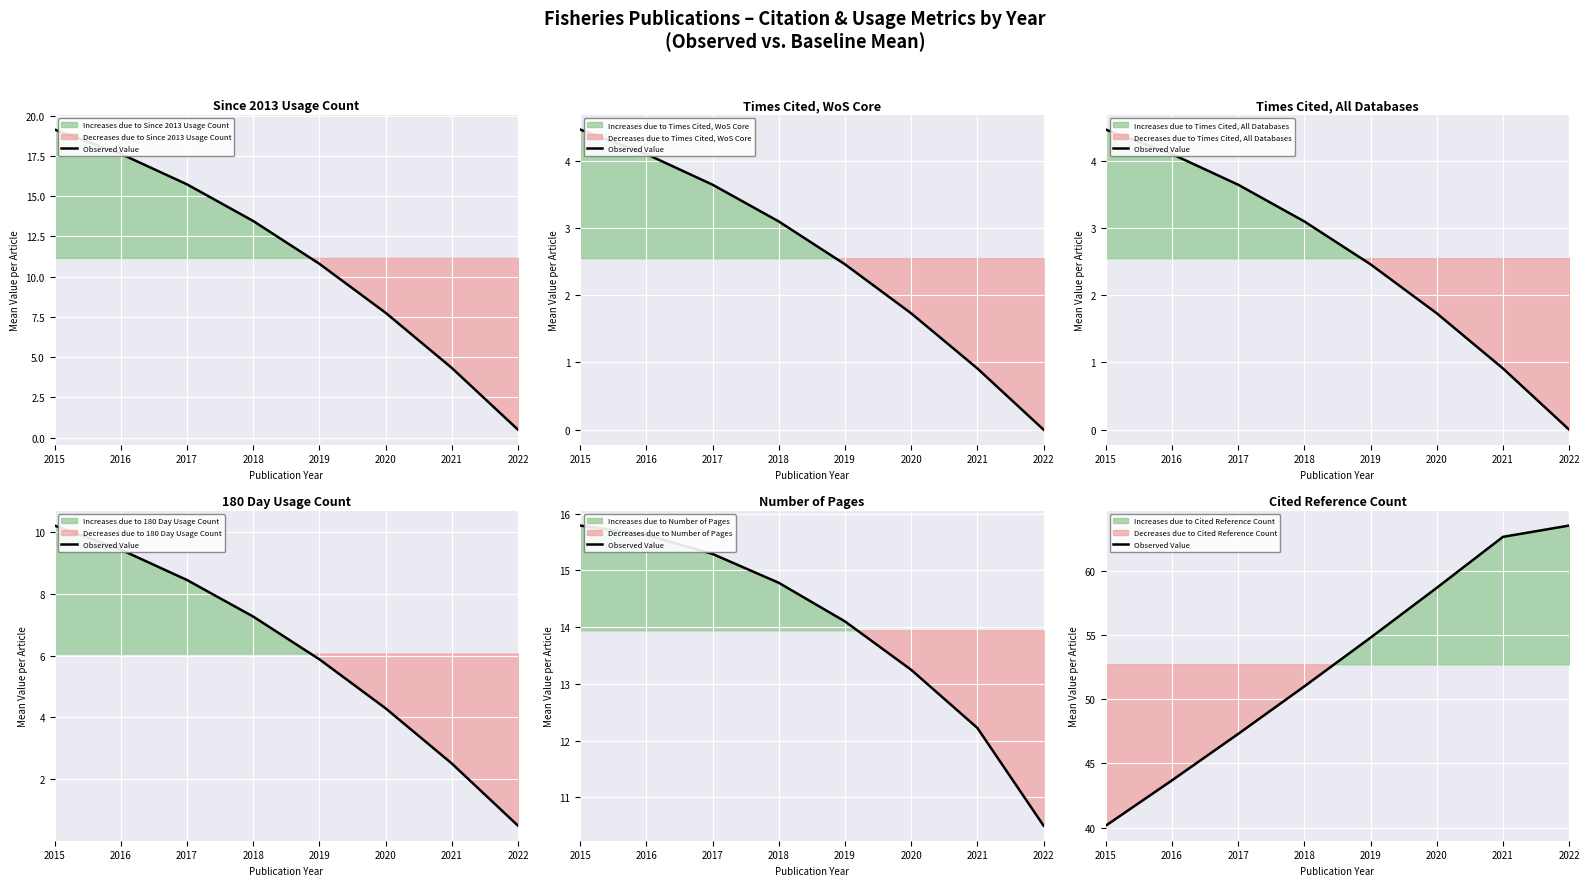

How many values are below 54?

4